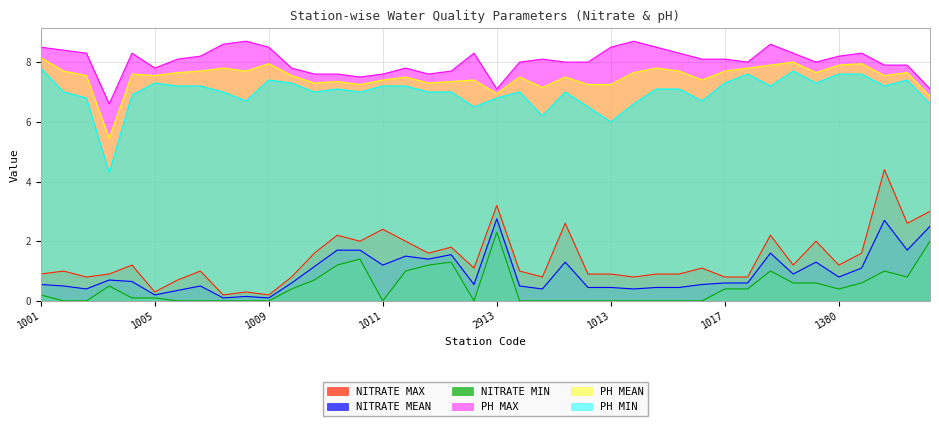

What is the greatest value displayed?

8.7